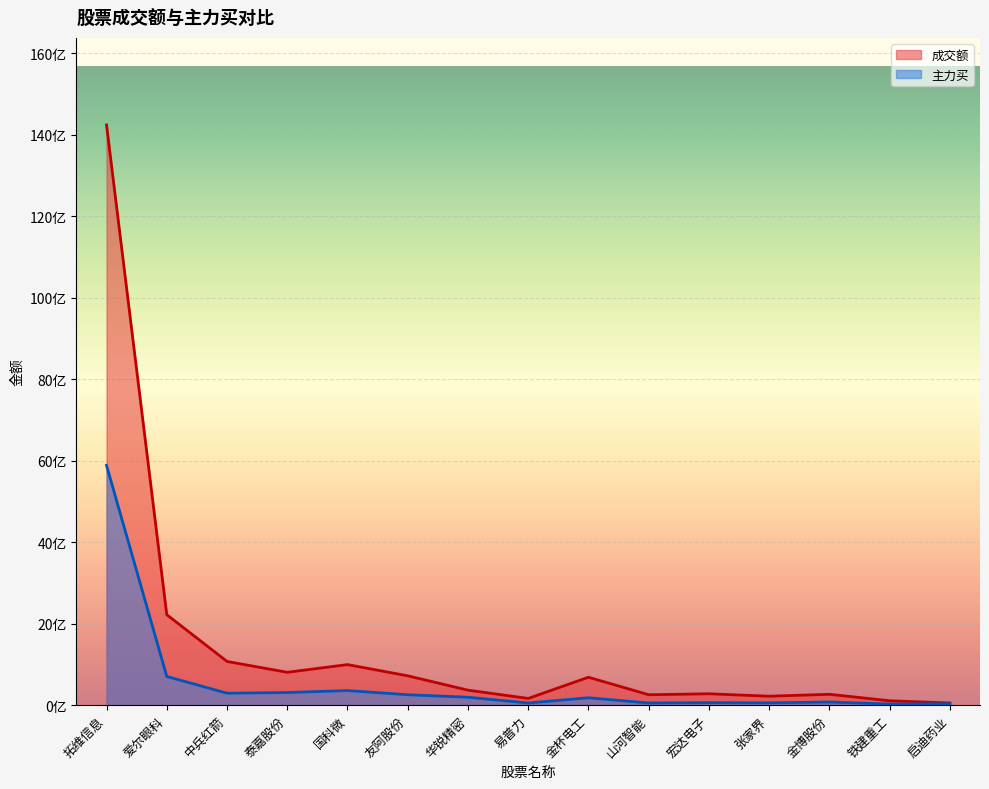

How many data points in 成交额 are above 368398582?

7